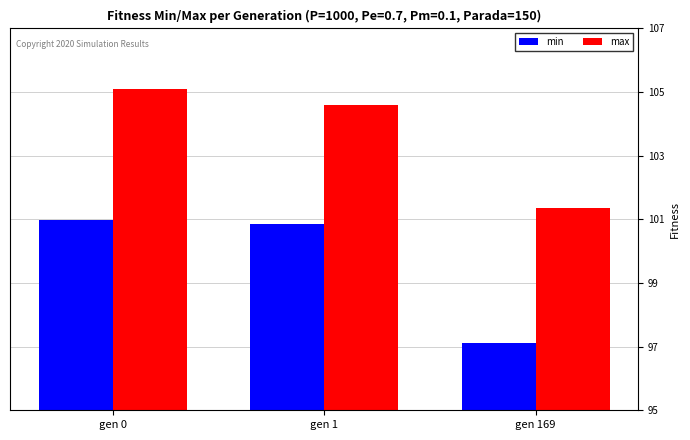

What are all the series names shown in the legend?

min, max